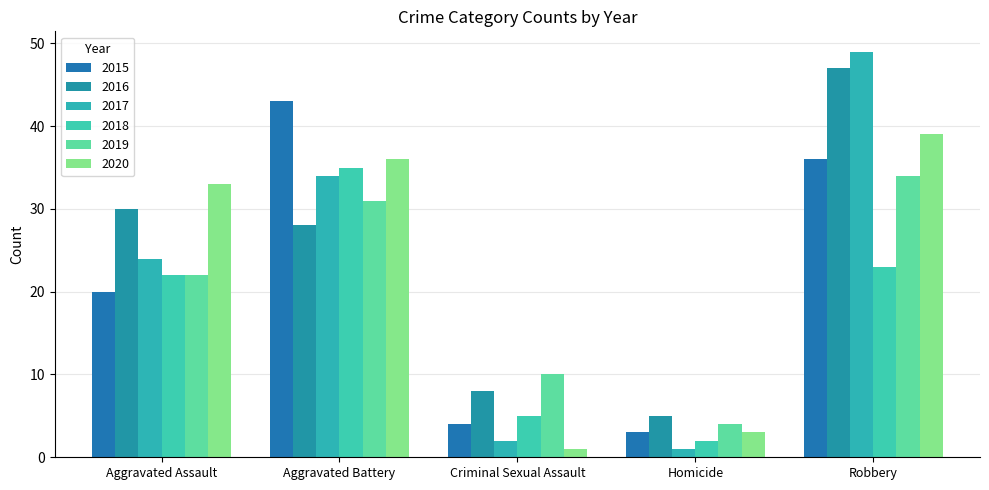

What is the sum of the 2016 values at Robbery and Aggravated Assault?

77